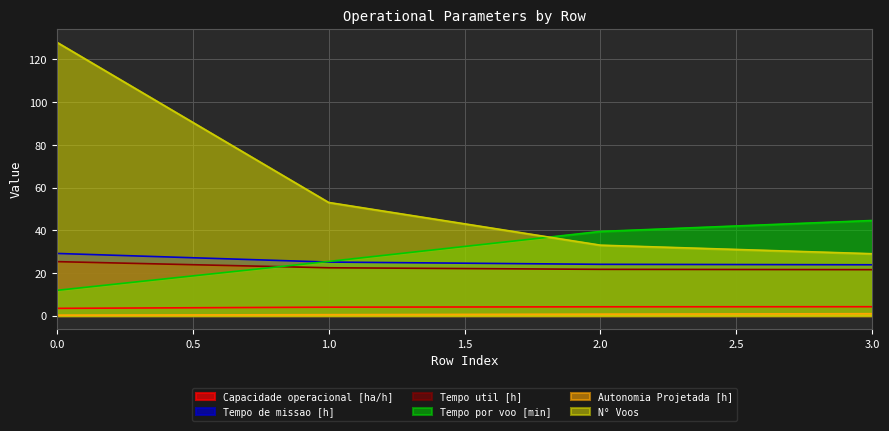

After their last crossing, which series has the higher values: Tempo por voo [min] or N° Voos?

Tempo por voo [min]